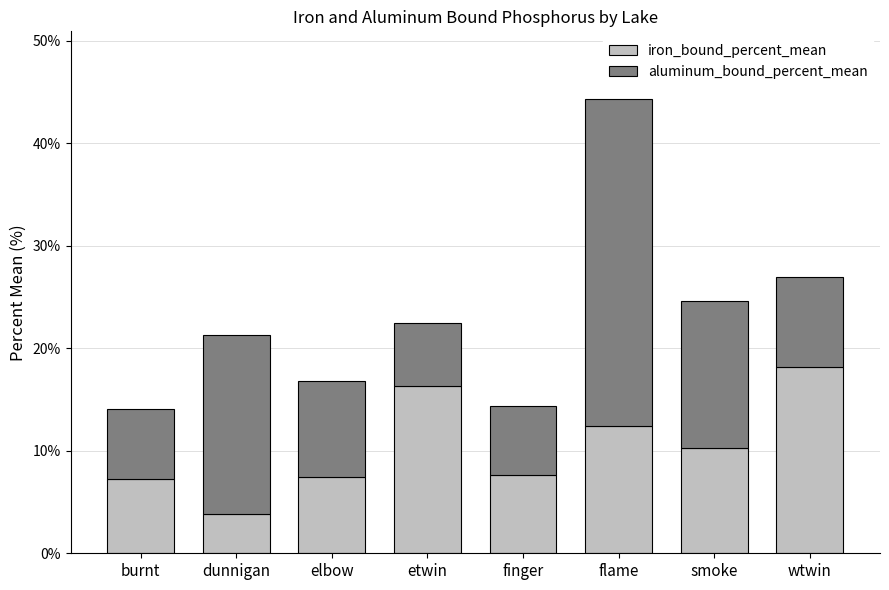

At which category is the sum across all series the highest?

flame